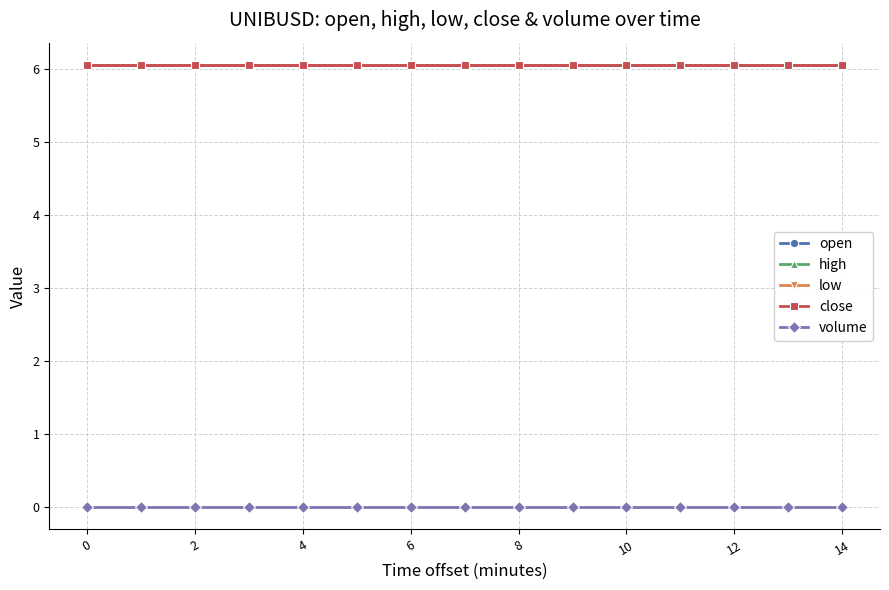

Which series has the widest spread of values?

open